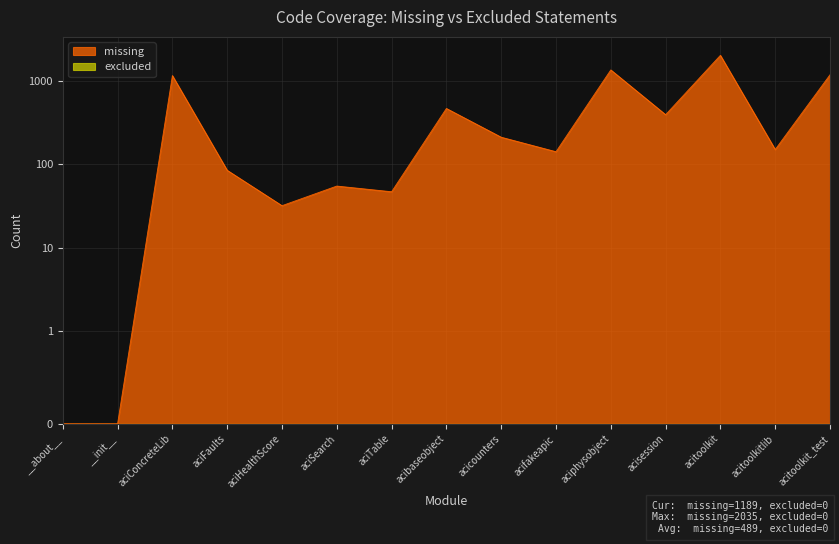

What position from the right is aciFaults?

12